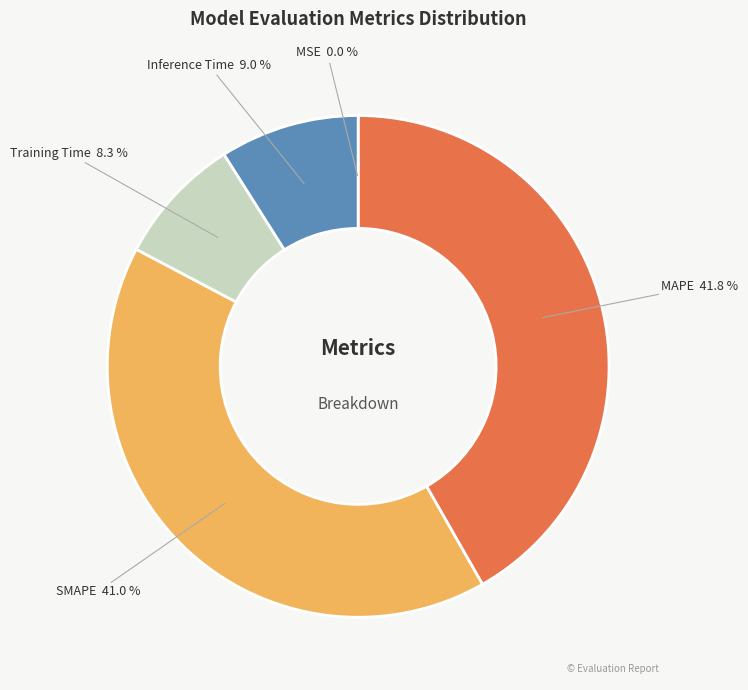

How many slices are in this pie chart?

5